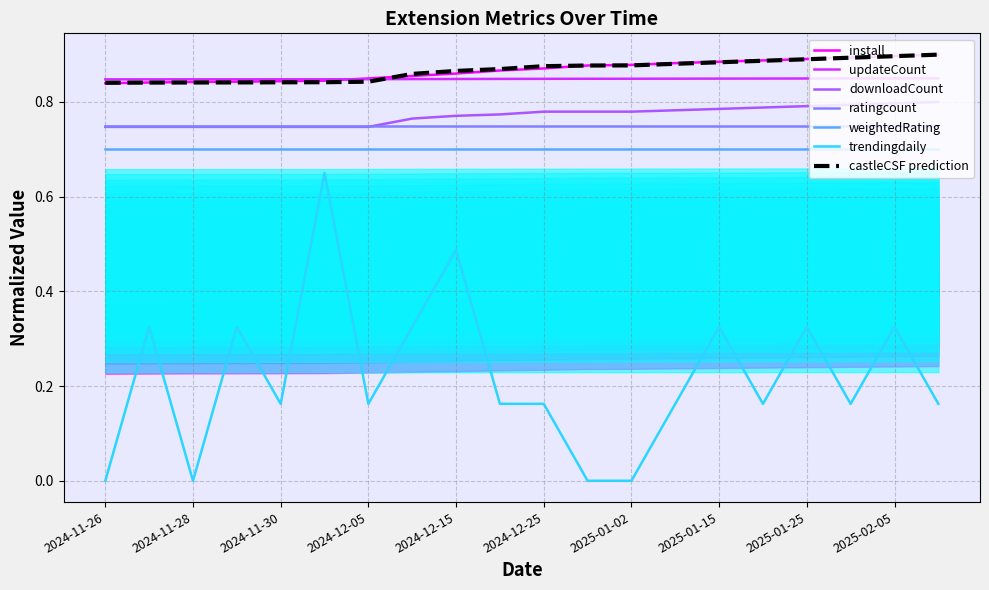

True or false: weightedRating and castleCSF prediction cross at least once.

False